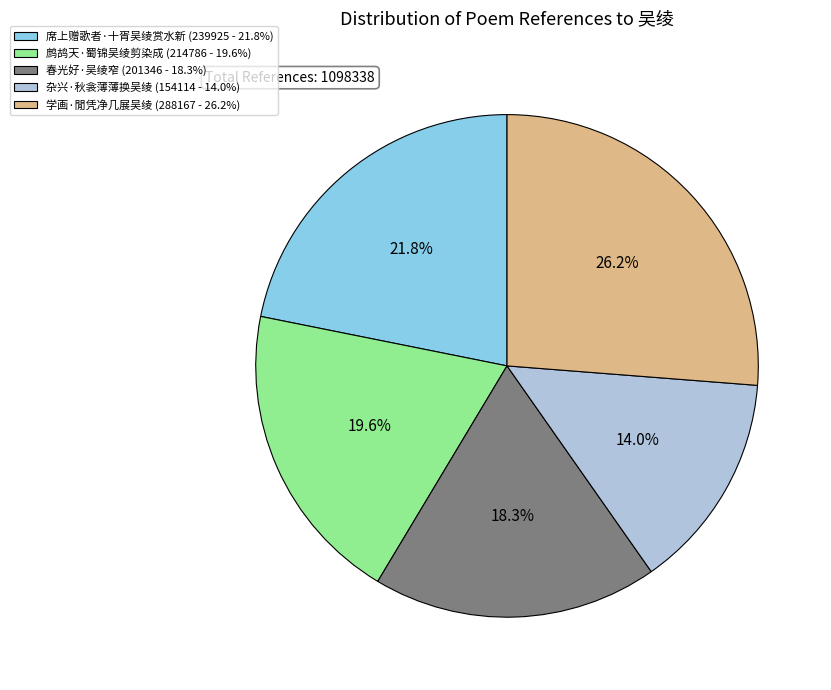

How many segments does this pie chart have?

5